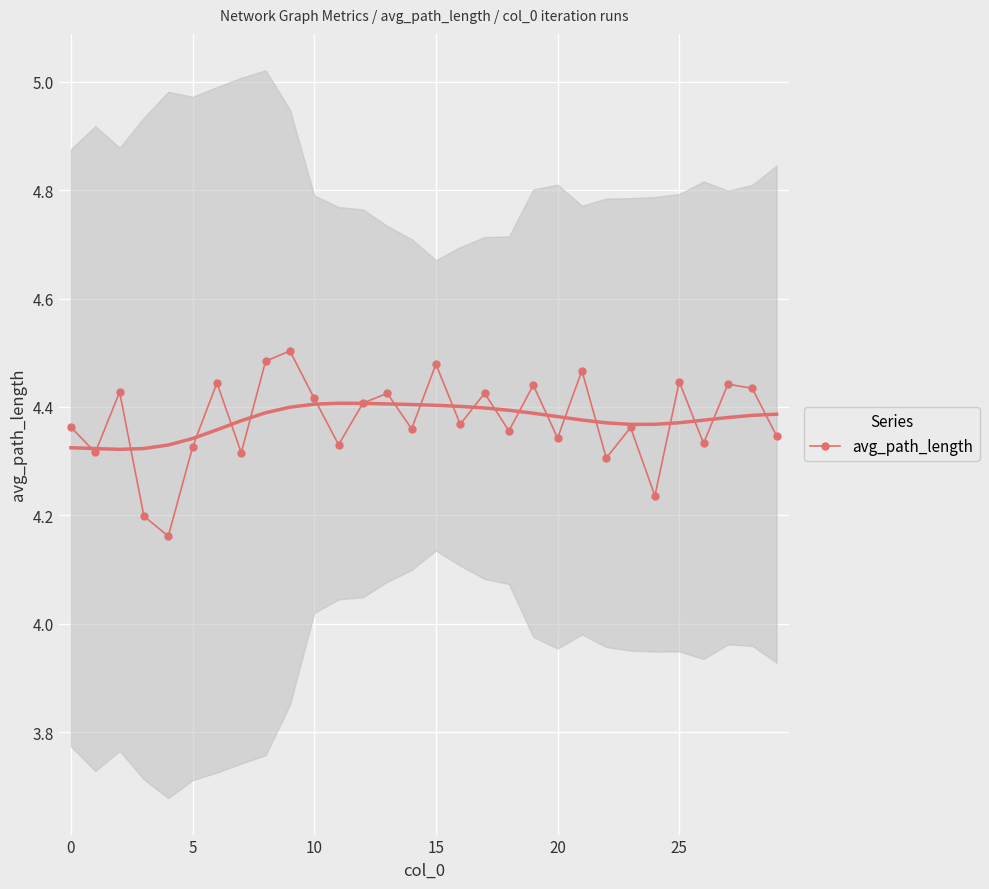

What is the change in value from 20 to 27?

+0.1